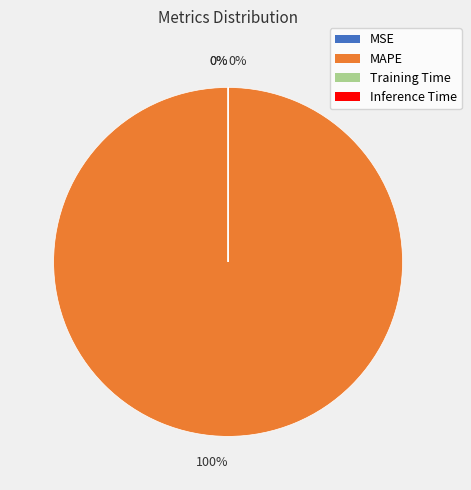

To the nearest percent, what is the difference between the largest and smallest slice percentages?

100%